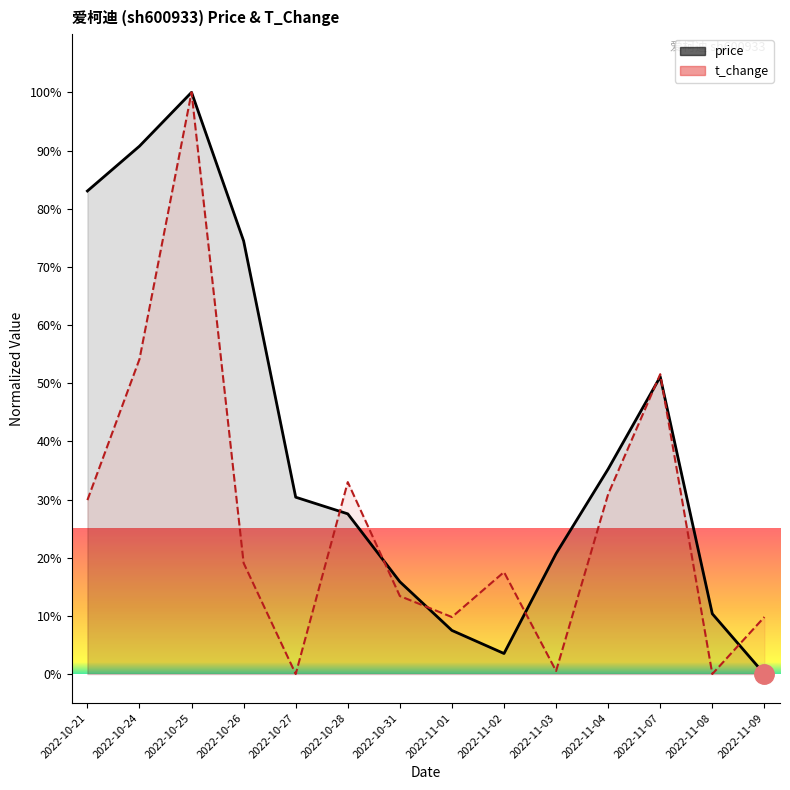

Which series has the largest total across all categories?

price